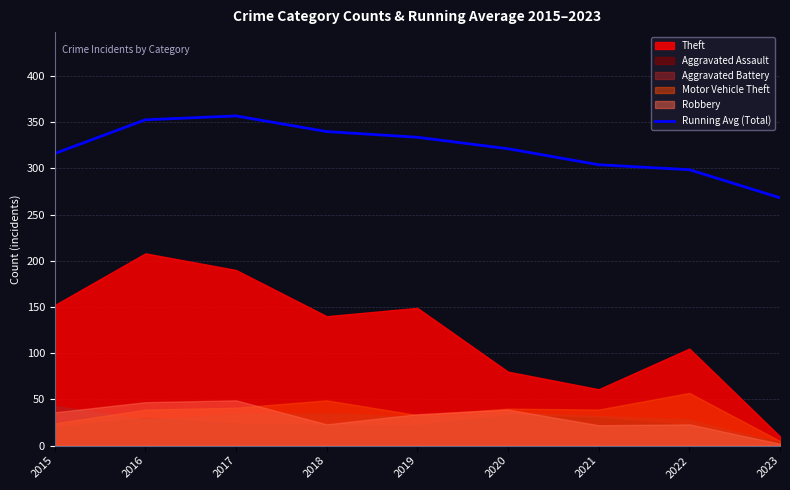

Rank the categories by value from lowest to highest.

2023, 2022, 2021, 2015, 2020, 2019, 2018, 2016, 2017